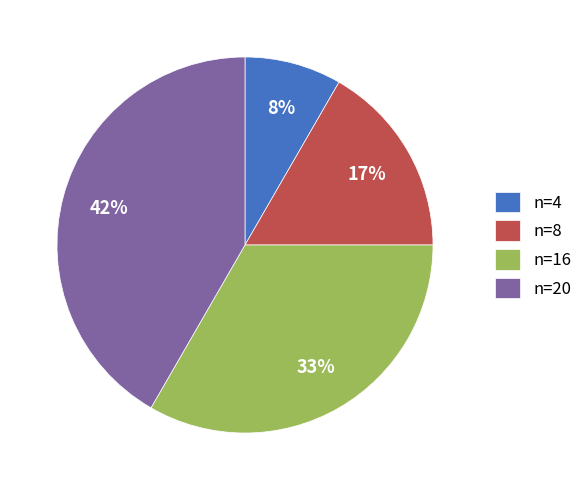

Rank the categories by value from highest to lowest.

n=20, n=16, n=8, n=4